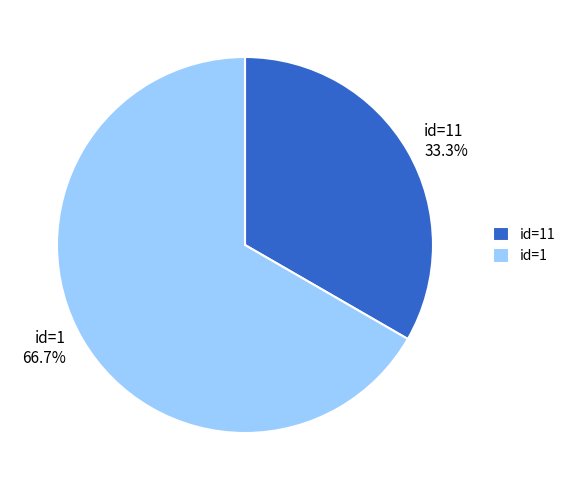

Between id=11 33.3% and id=1 66.7%, which is larger?

id=1 66.7%